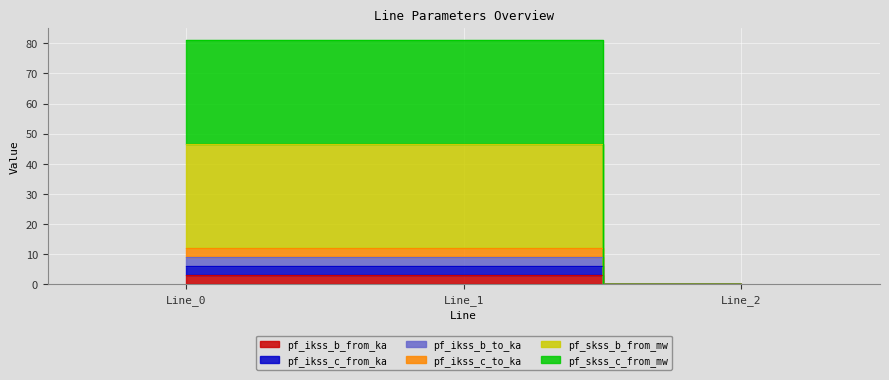

What is the average value of the pf_skss_b_from_mw series?

31.0